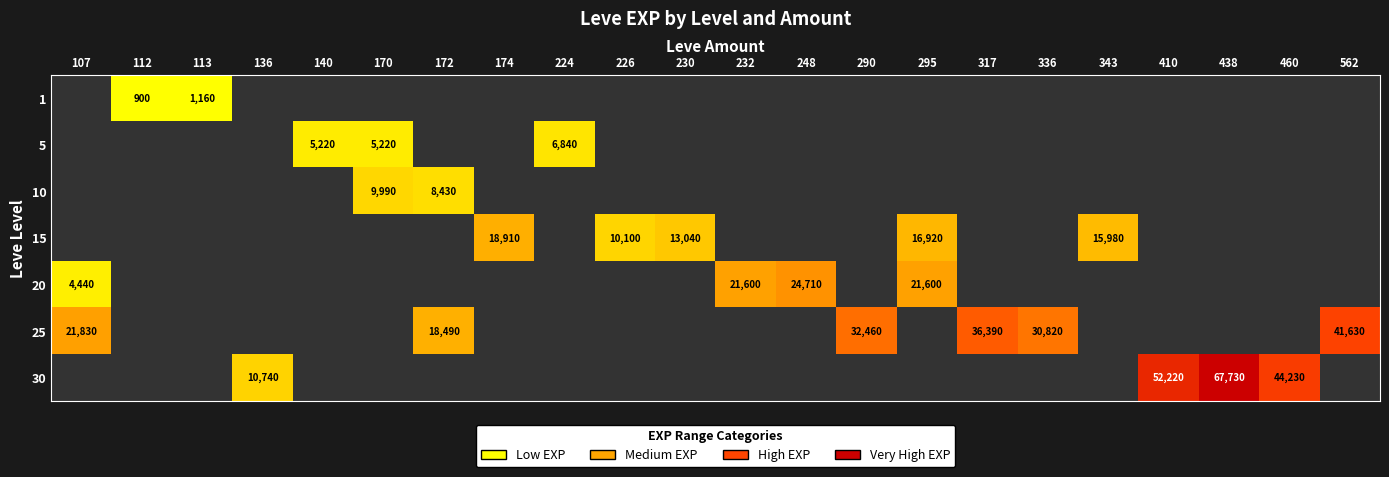

Which category has the highest value across all series?

438